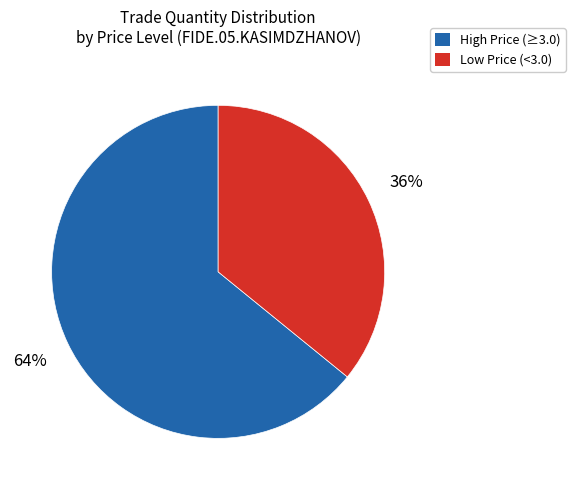

To the nearest percent, what is the average slice percentage?

50%